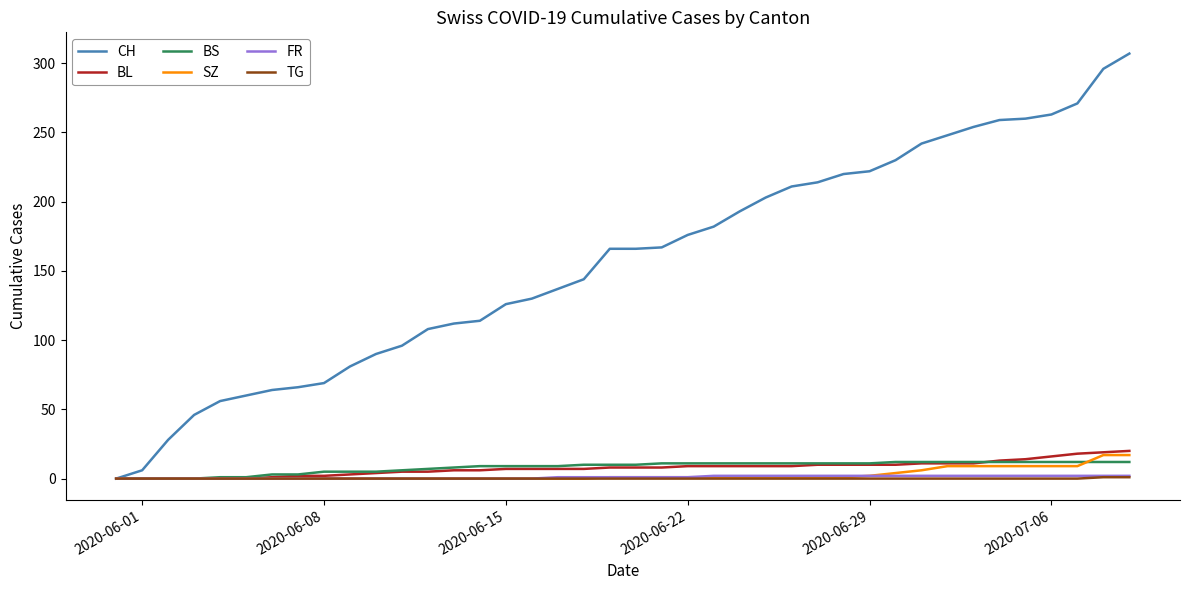

What is the greatest value displayed?

307